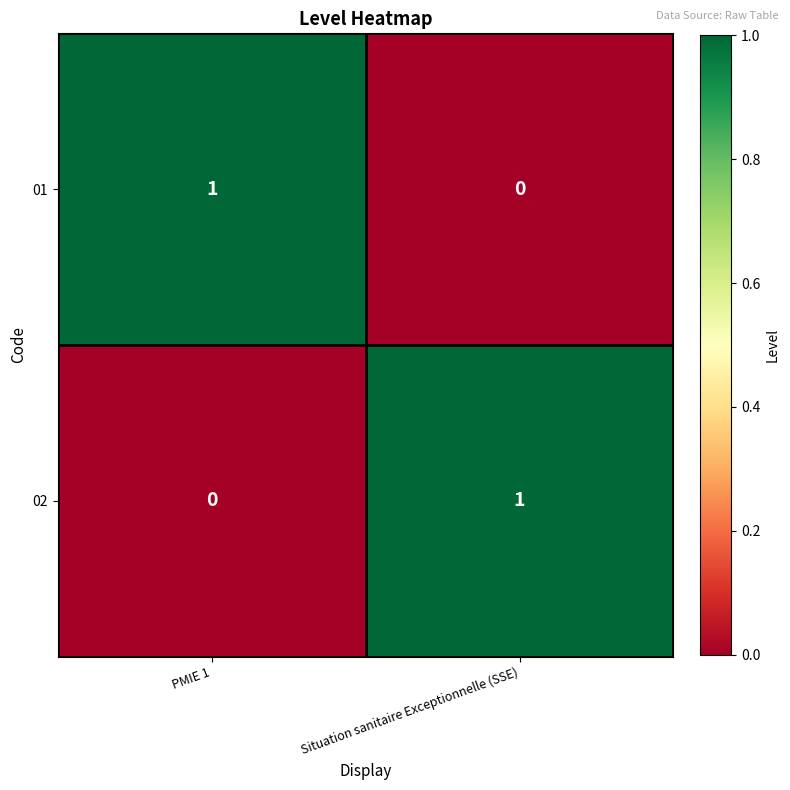

How many values in the 01 series are below 1?

1